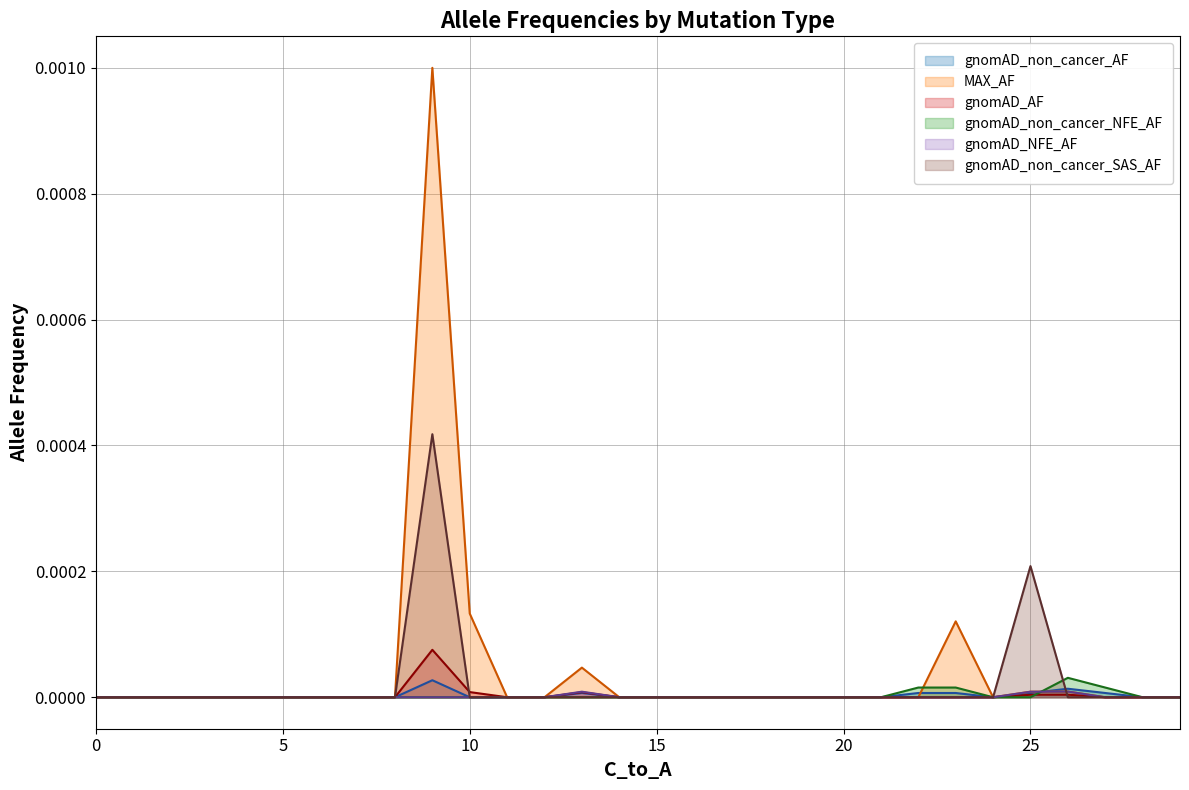

How many lines are shown in the chart?

6